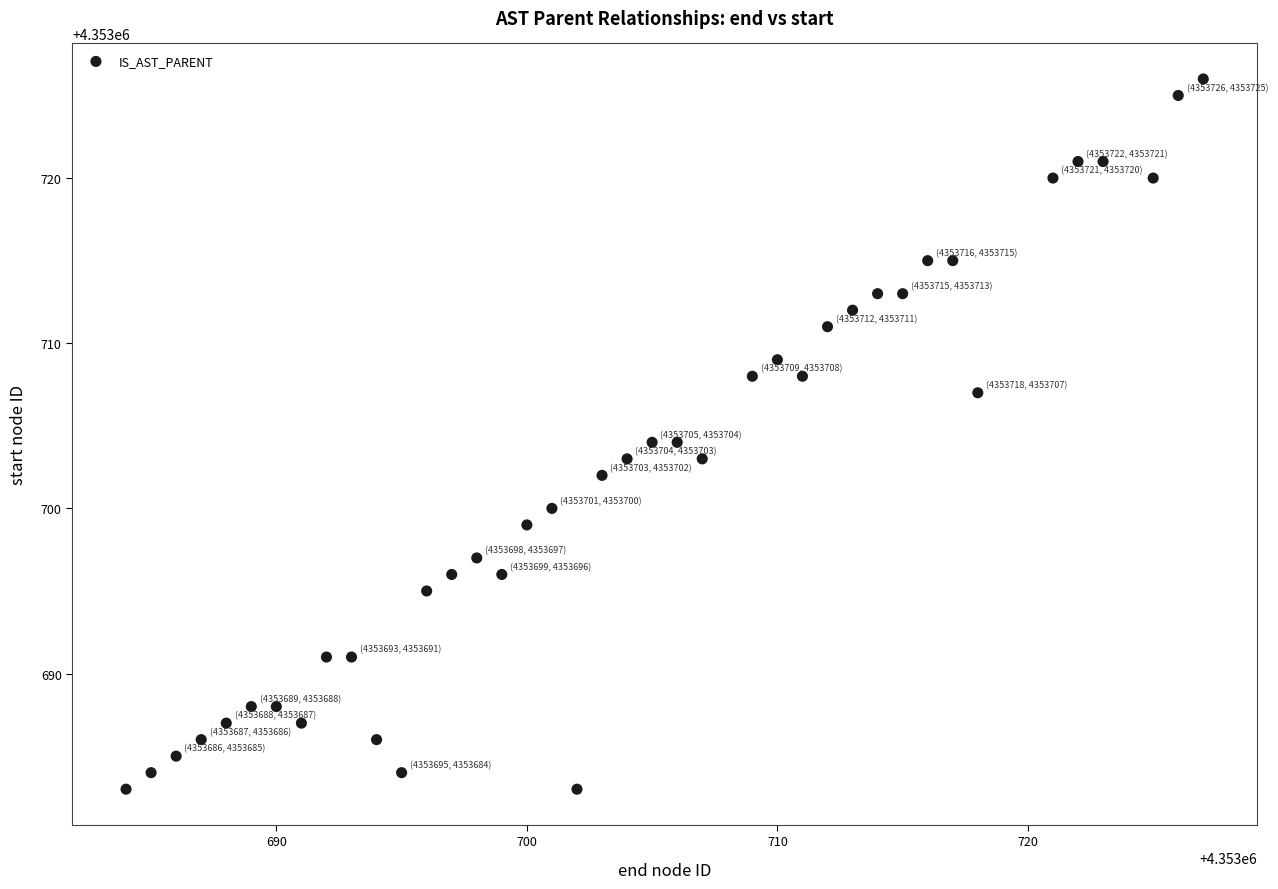

What is the range of X values (max minus min)?

43